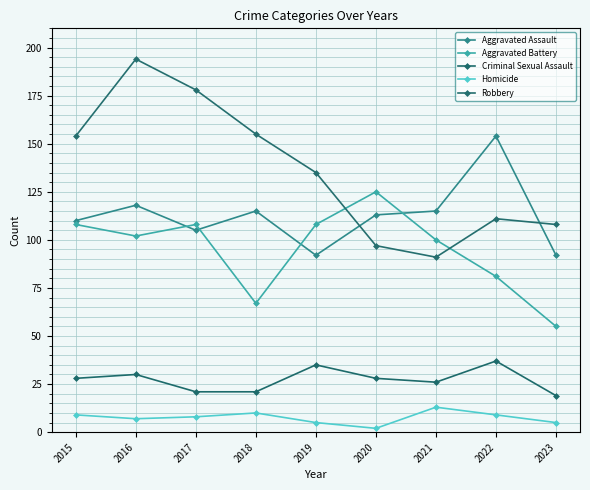

Where does the Homicide series first go above 8?

2015